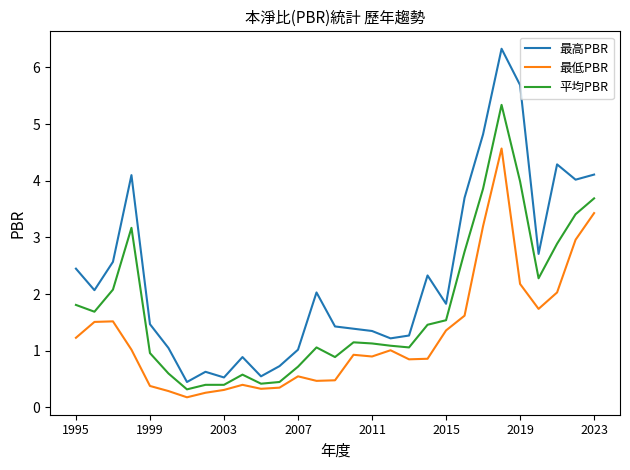

Which series has the largest range (max minus min)?

最高PBR